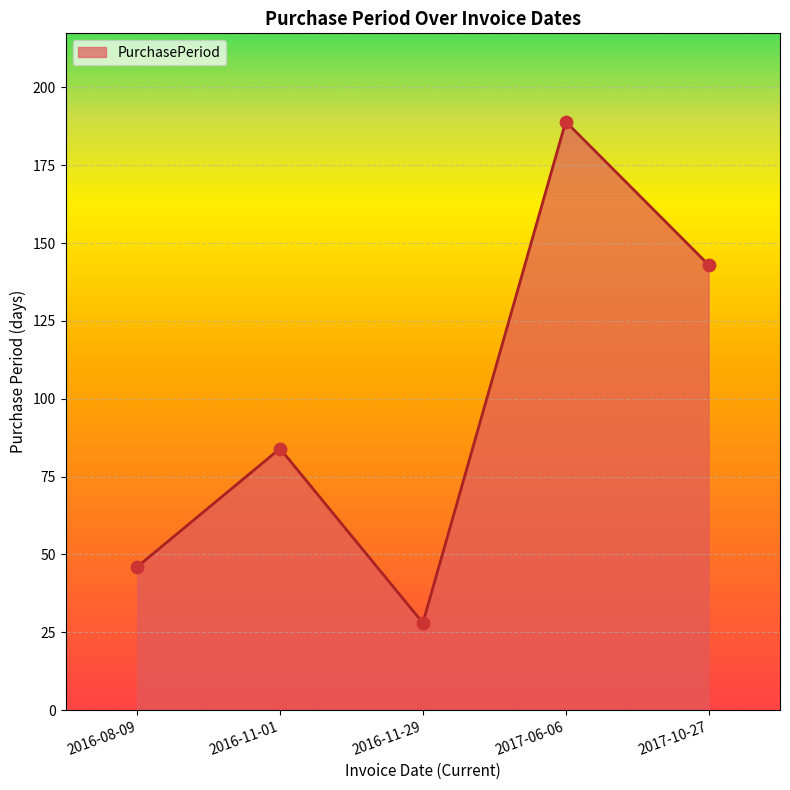

What is the ratio of the value at 2017-10-27 to the value at 2017-06-06?

0.8